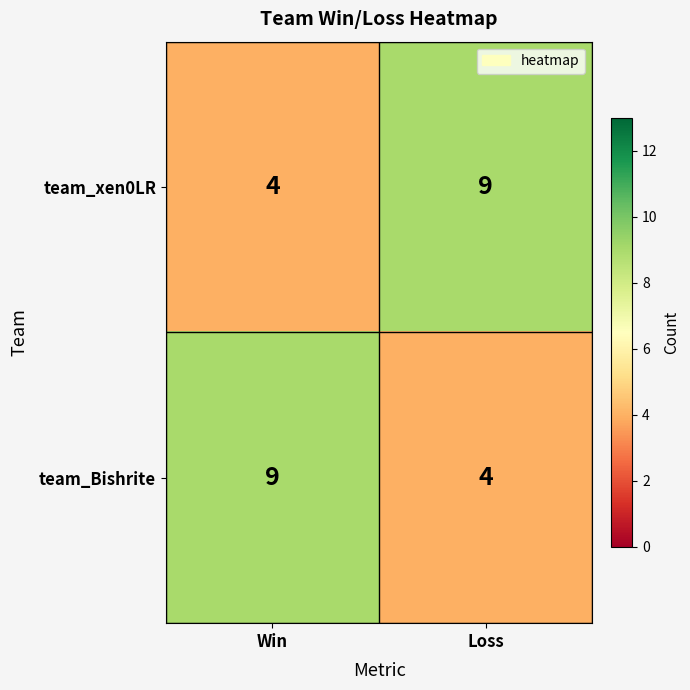

Where is team_xen0LR nearest to the value 6?

Win